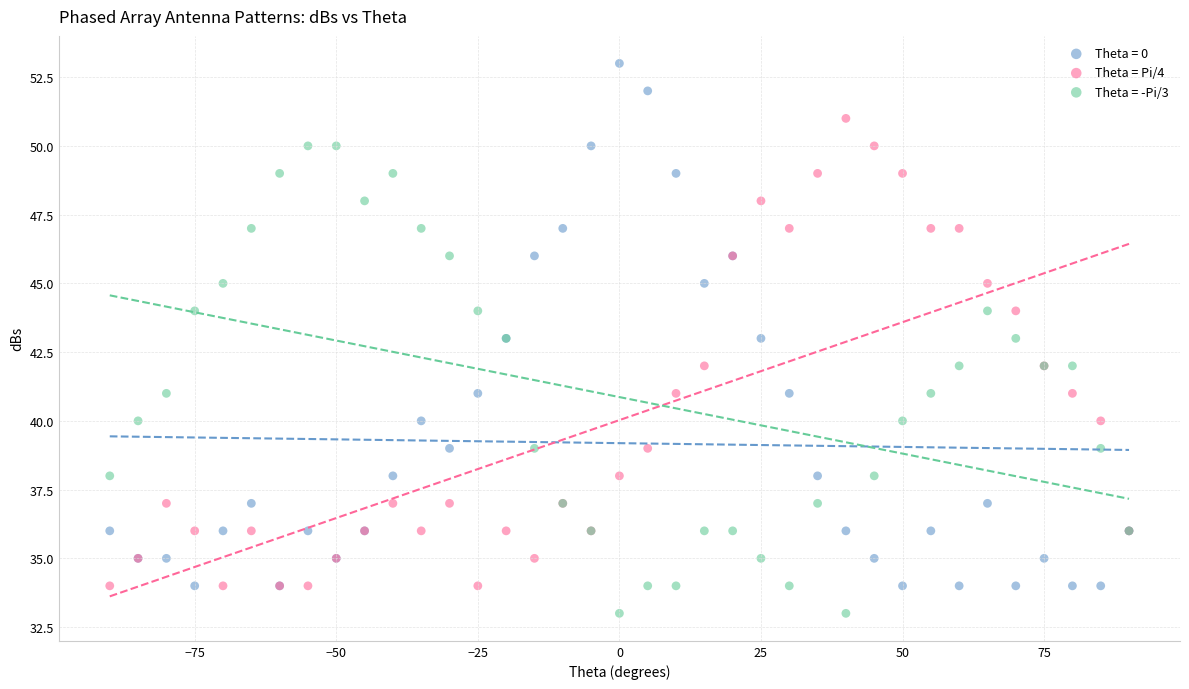

Which series contains the highest Y value?

Theta = 0